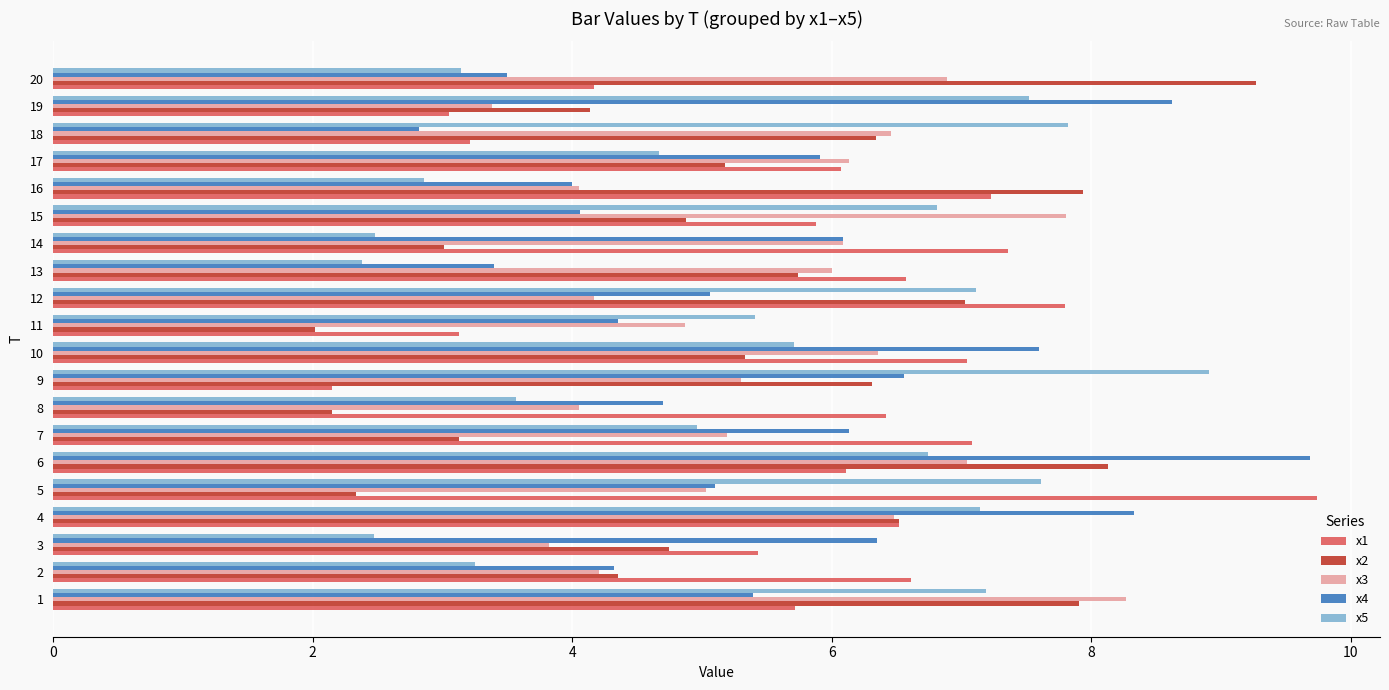

What is the sum of the x4 values at 9 and 13?

10.0